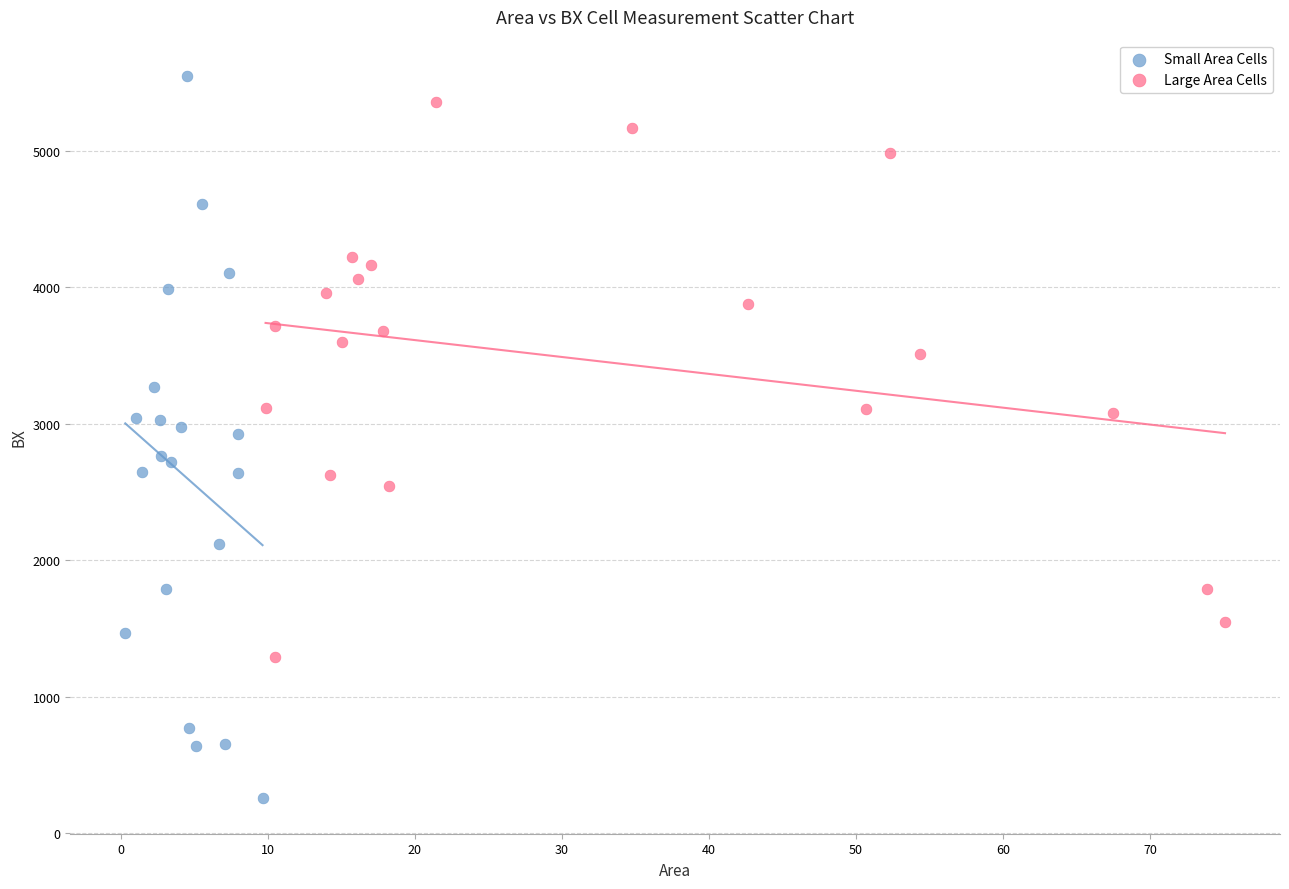

Which series has the widest spread of Y values?

Small Area Cells